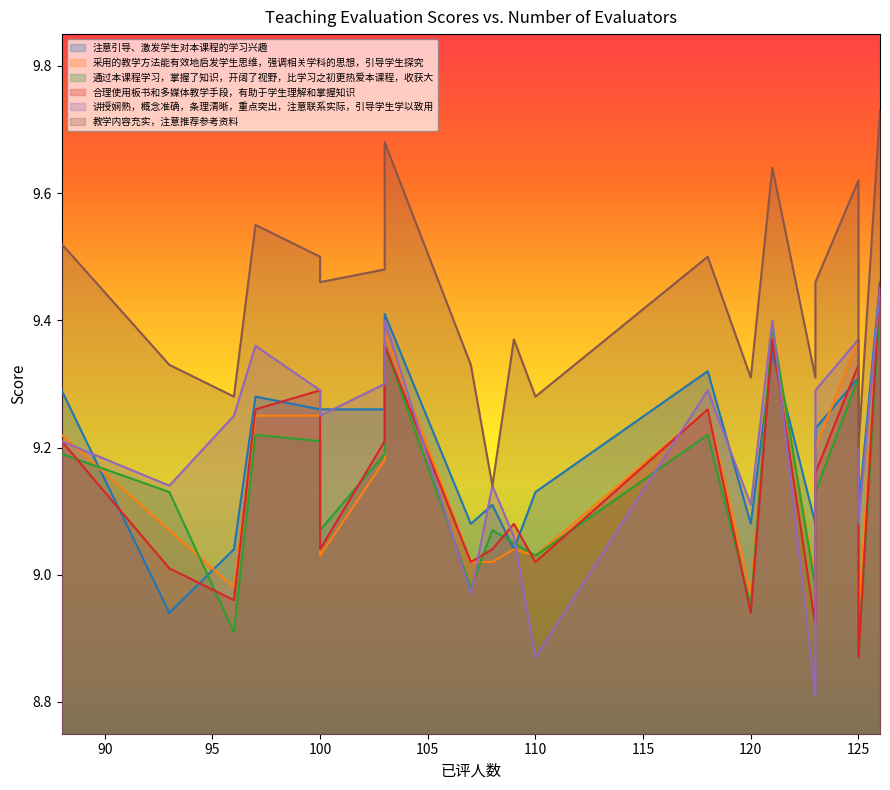

Where does the 通过本课程学习，掌握了知识，开阔了视野，比学习之初更热爱本课程，收获大 series first go above 9?

88